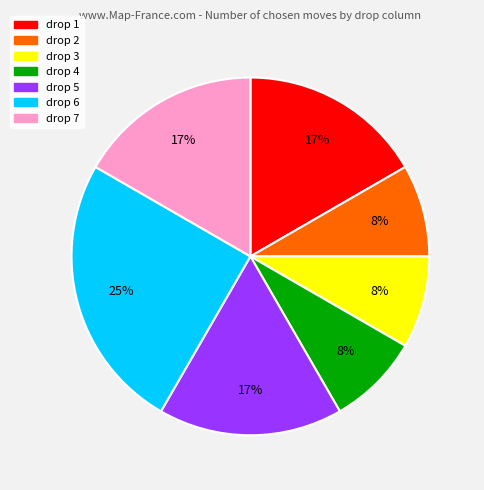

Combined, do drop 2 and drop 1 account for over 50%?

No